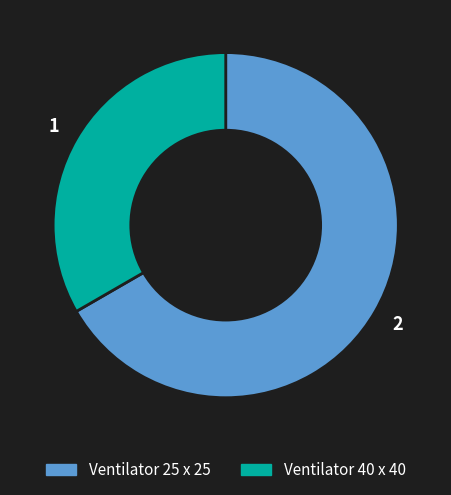

Is there any slice that represents more than half of the pie?

Yes